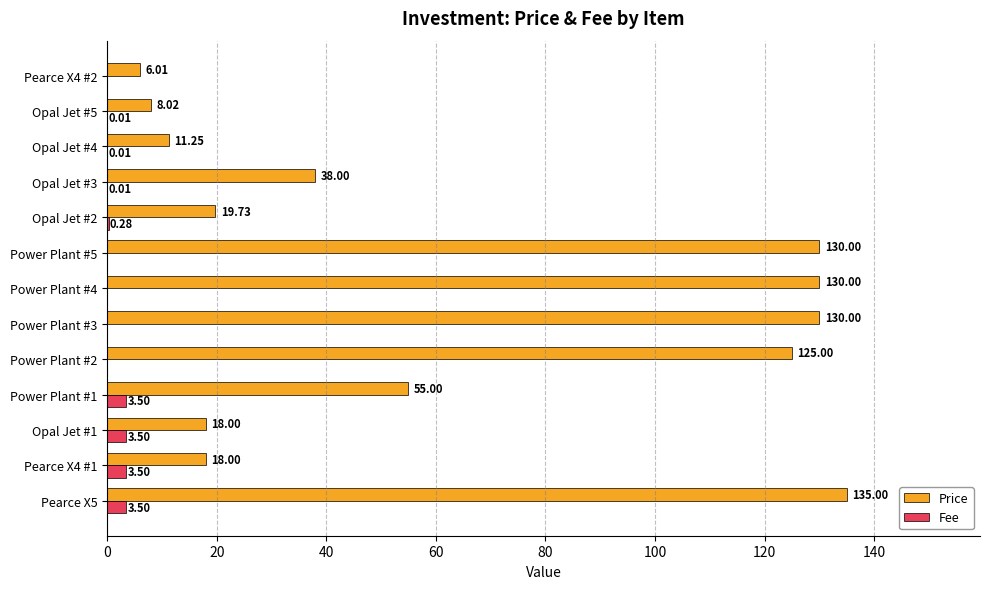

Which series has the largest total across all categories?

Price